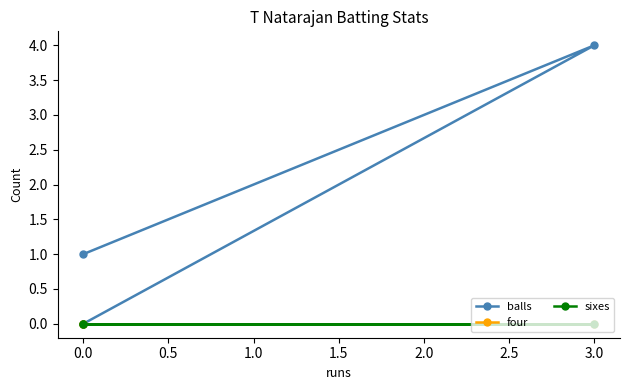

Reading left to right, transcribe all the data shown in this chart.

balls: 0	4	1
four: 0	0	0
sixes: 0	0	0